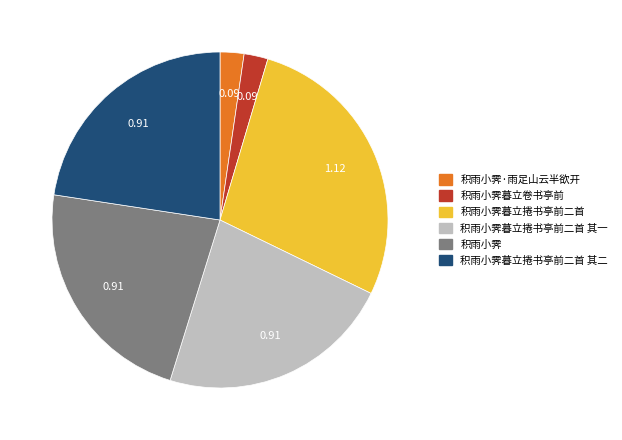

The 积雨小霁·雨足山云半欲开 slice represents 2% of the pie. True or false?

True